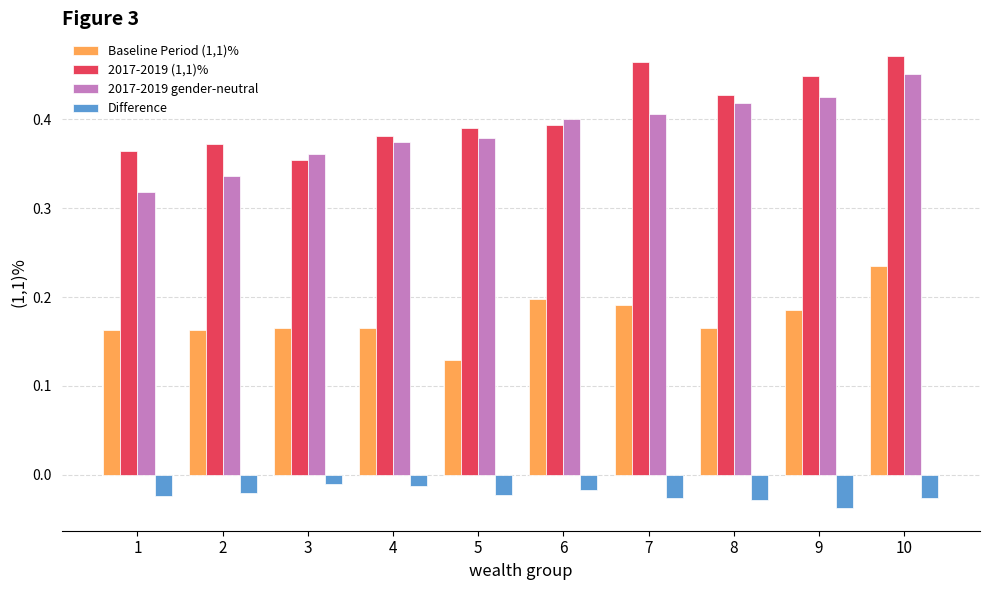

How many distinct data groups are displayed?

4